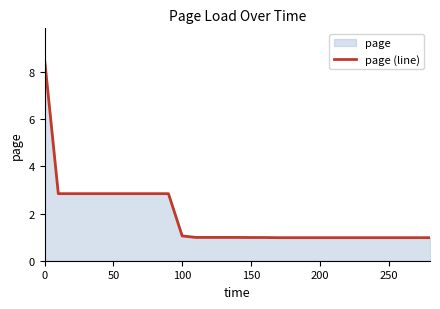

Reading left to right, extract all data points from this chart.

8.6	2.8	2.8	2.8	2.8	2.8	2.8	2.8	2.8	2.8	1.1	1.0	1.0	1.0	1.0	1.0	1.0	1.0	1.0	1.0	1.0	1.0	1.0	1.0	1.0	1.0	1.0	1.0	1.0